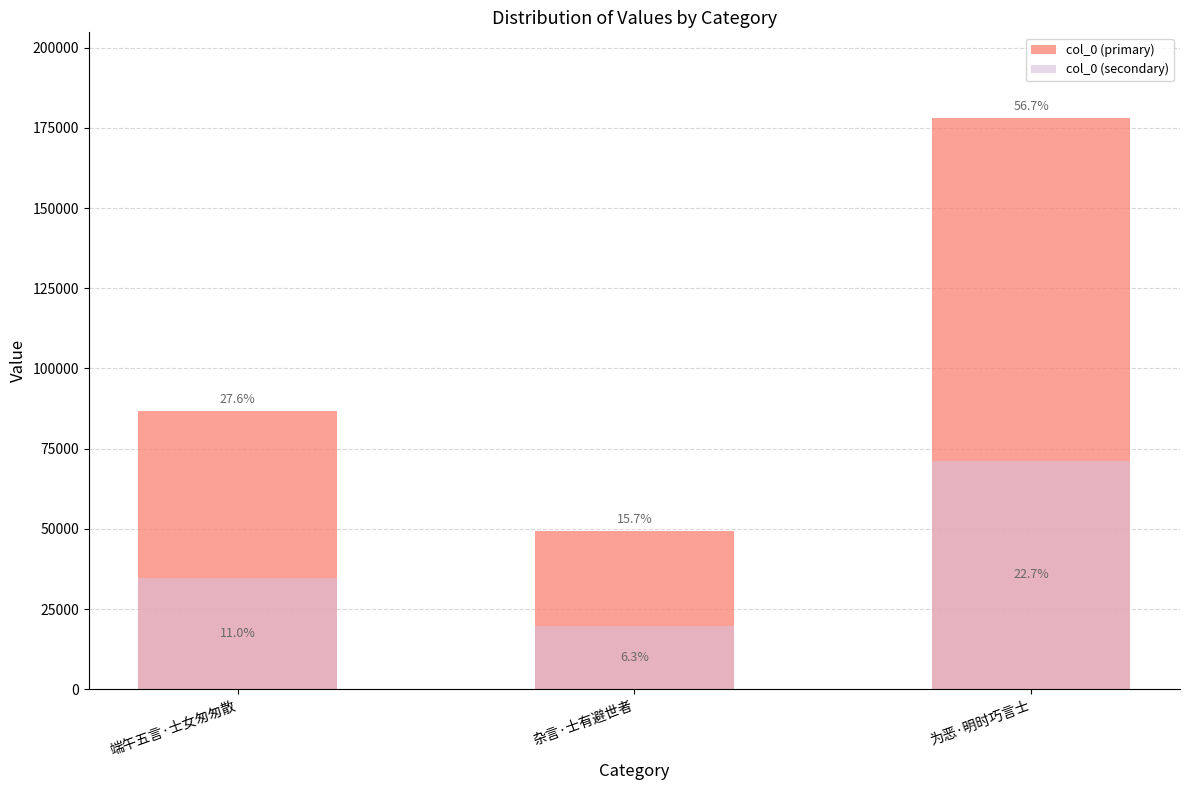

Is it true that col_0 (secondary) equals 19728.0 at 杂言·士有避世者?

True